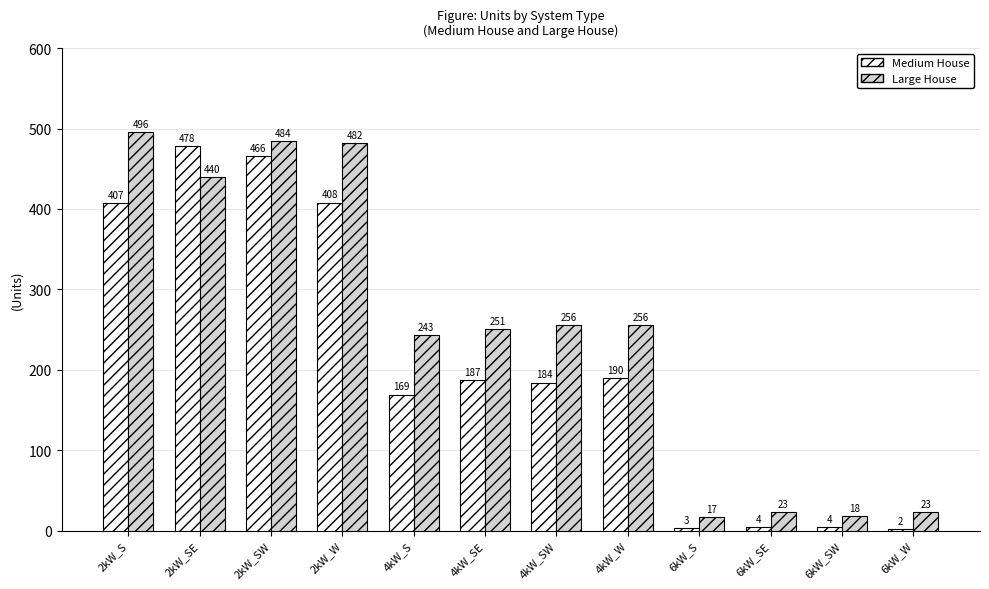

What is the label of the 11th bar from the left?

6kW_SW